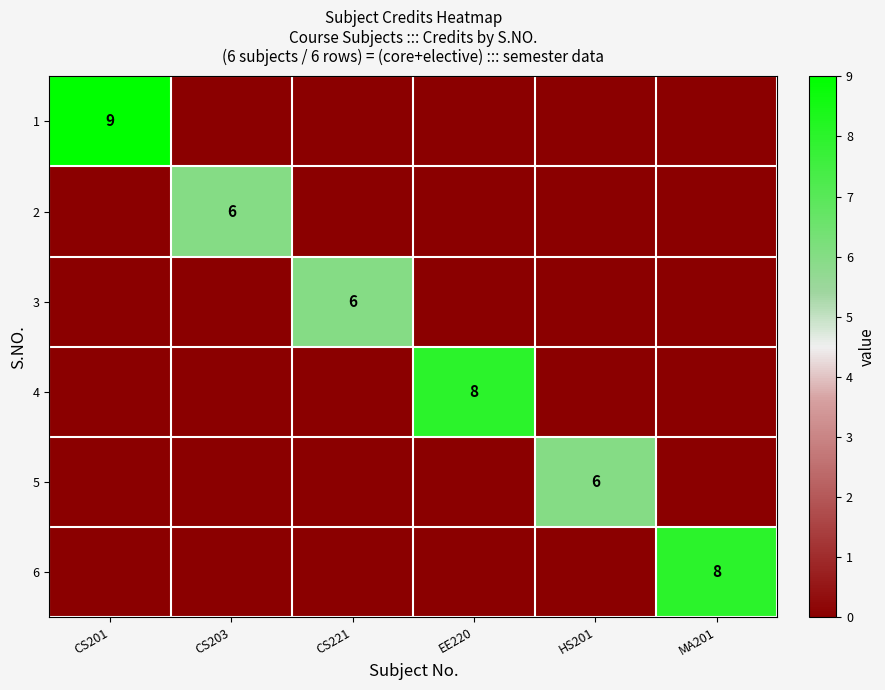

True or false: 1 has a value of 9 at CS201.

True